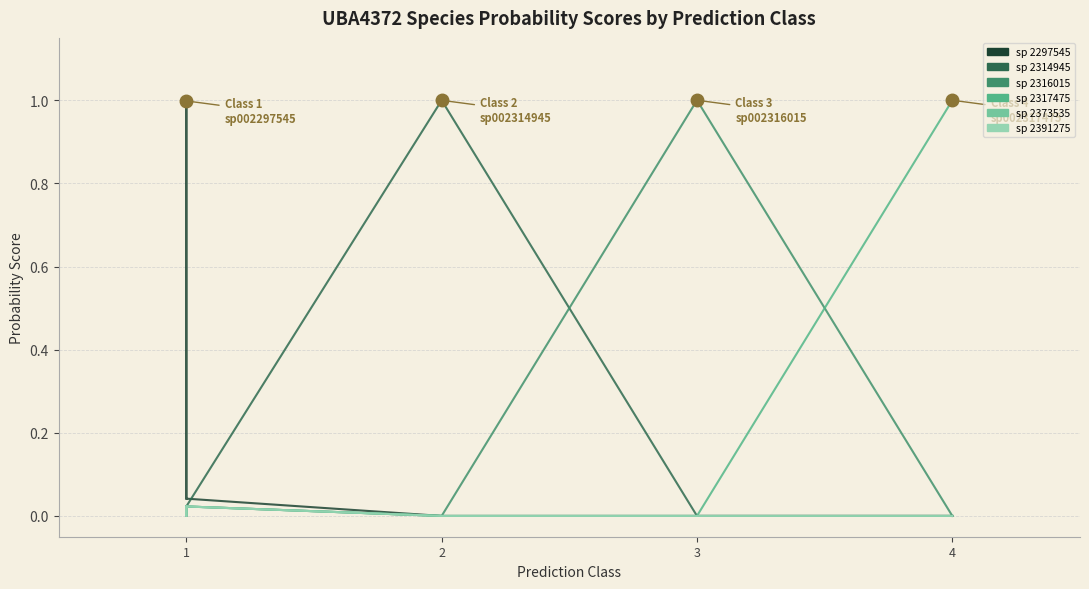

In sp 2391275, how many points are higher than both neighbors (excluding endpoints)?

6